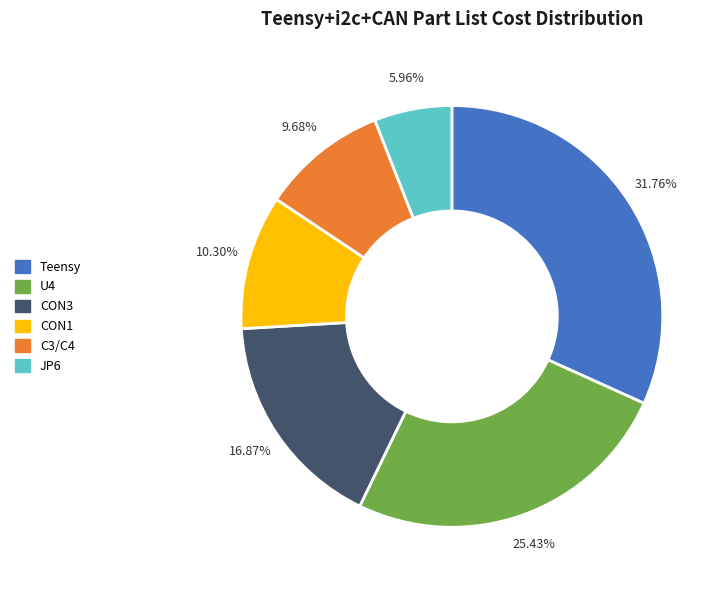

What is the smallest slice in the pie chart?

JP6